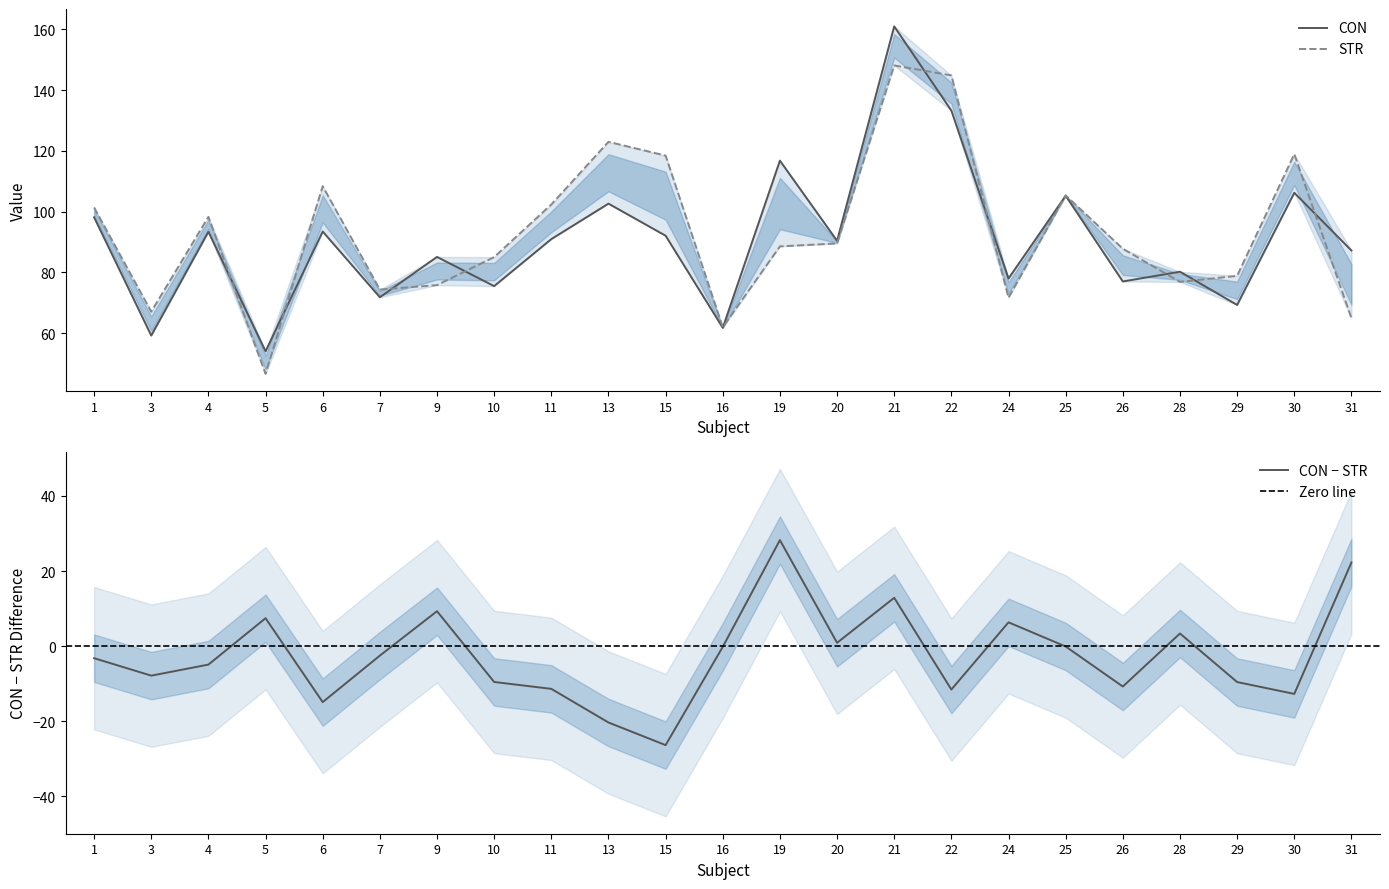

At which label is STR closest to 97?

4